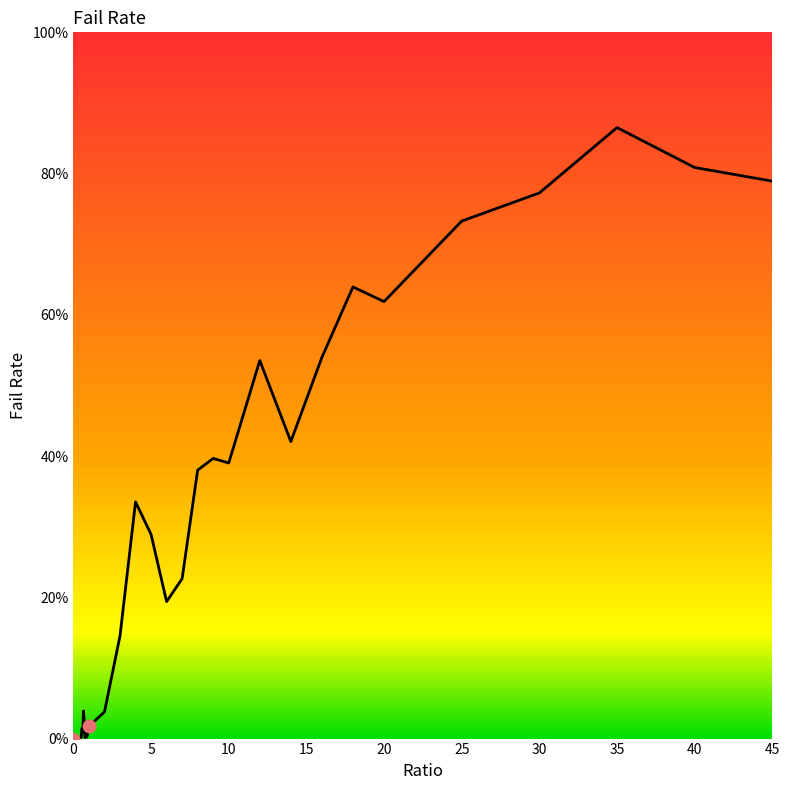

Is this an area chart (filled region under the line)?

Yes